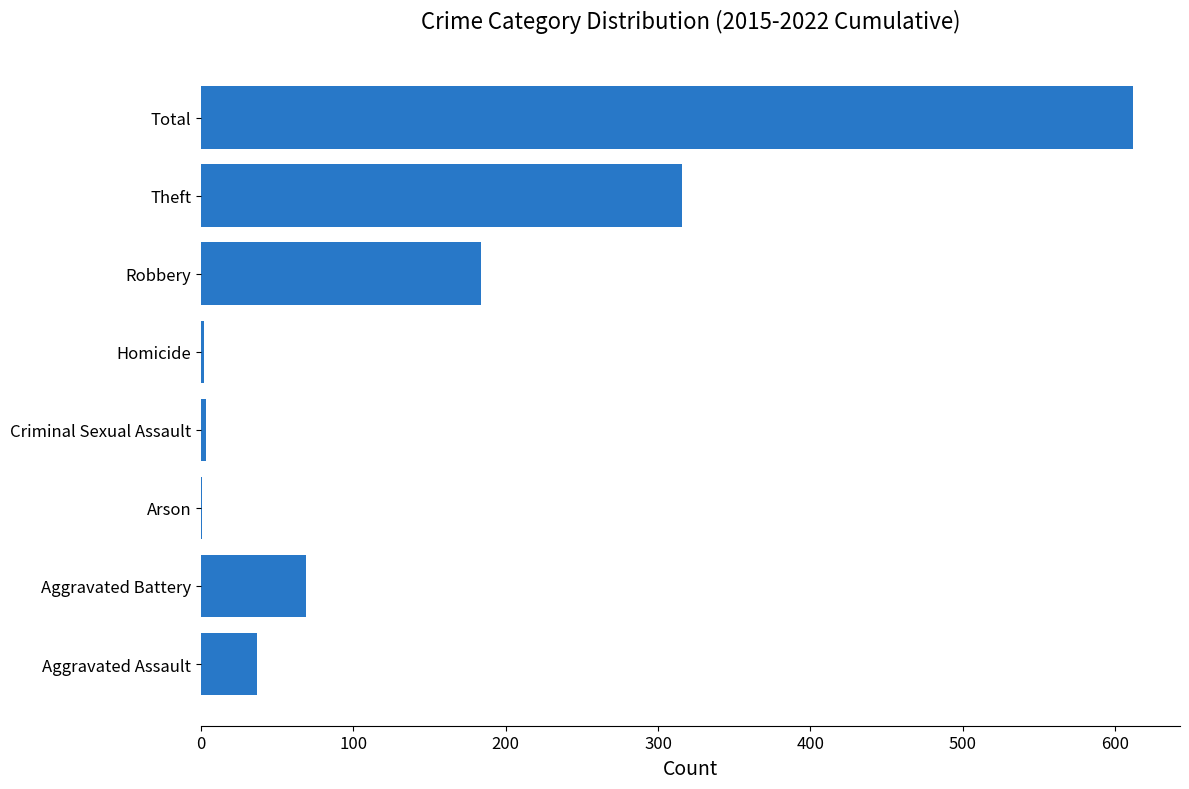

Where is the data nearest to the value 306?

Theft